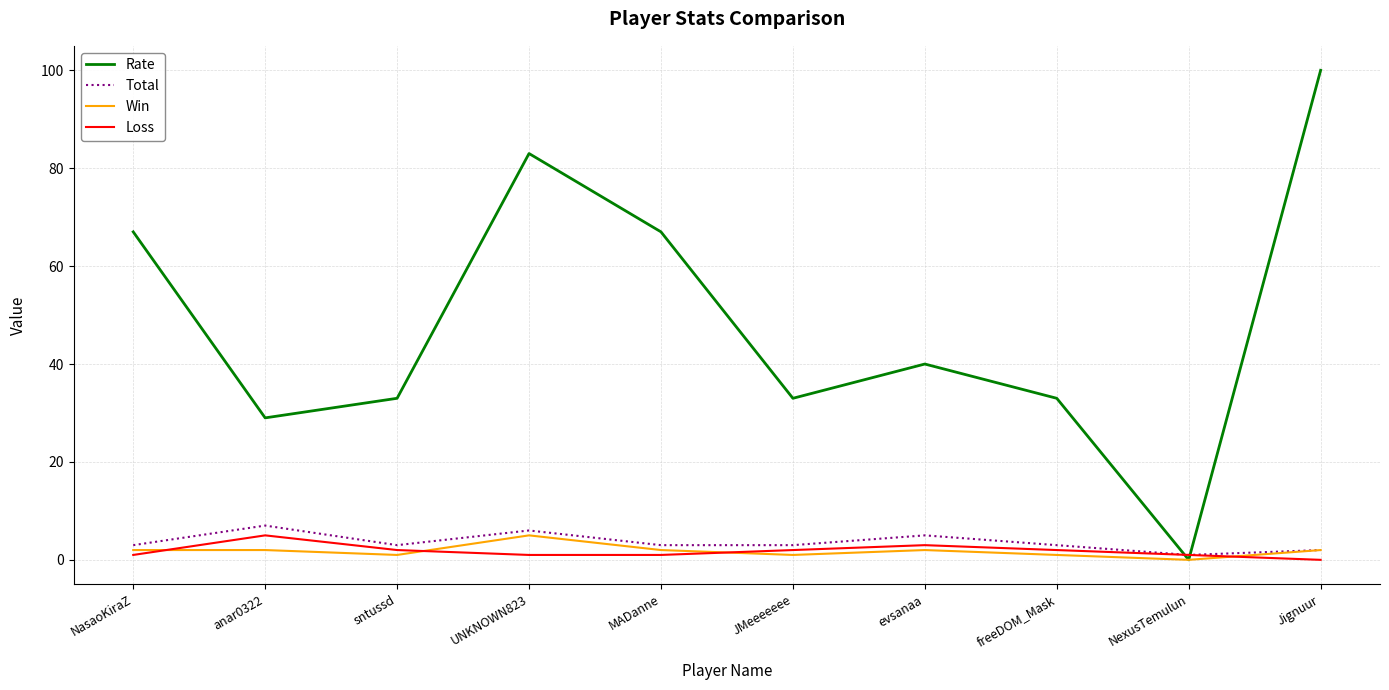

The Loss series shows 3 at evsanaa. True or false?

True